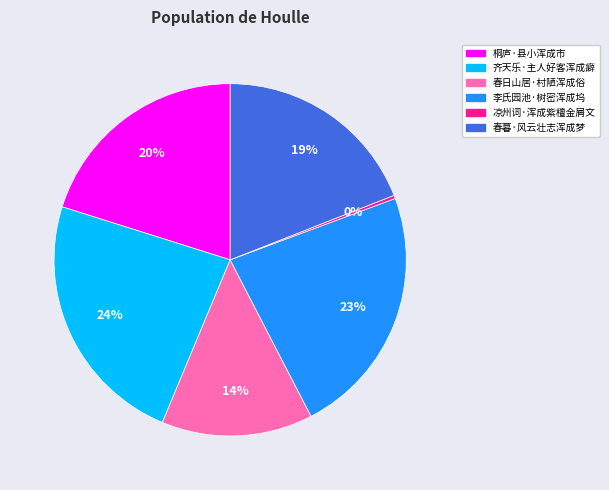

Is 桐庐·县小浑成市 the majority of the pie?

No